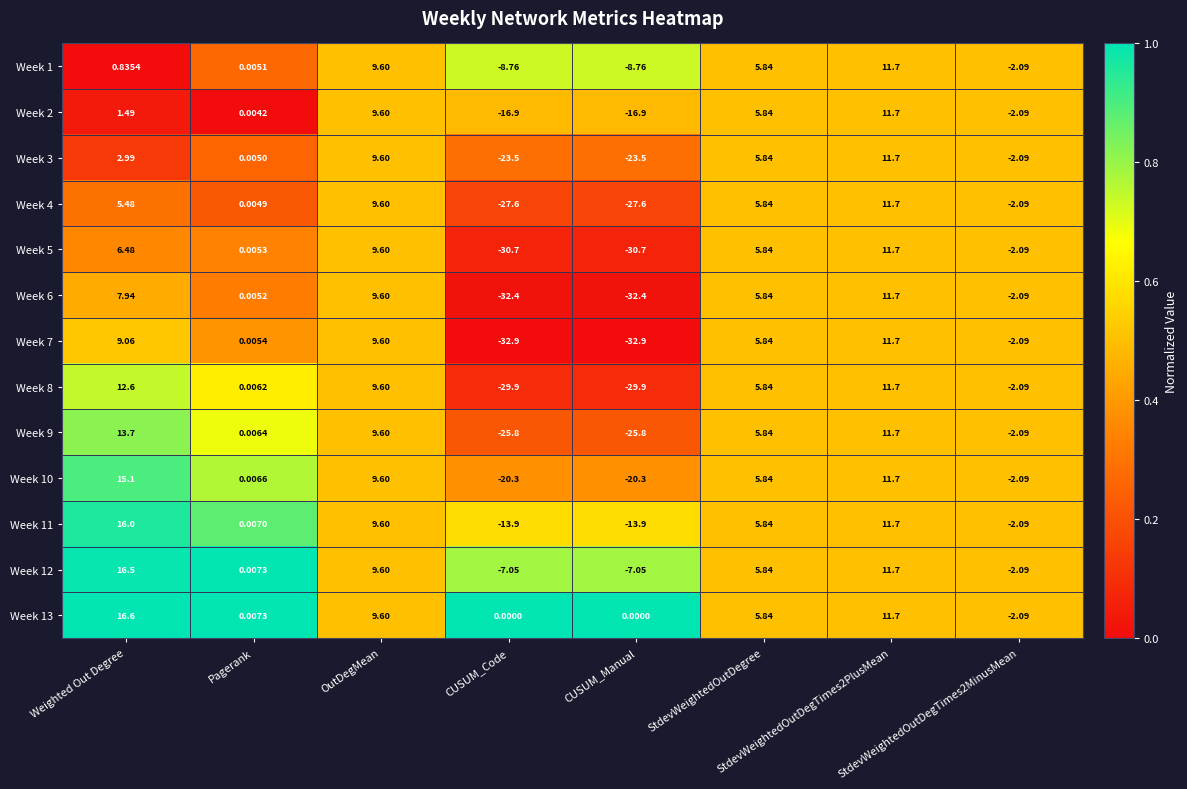

How many negative values does the Week 6 series have?

3